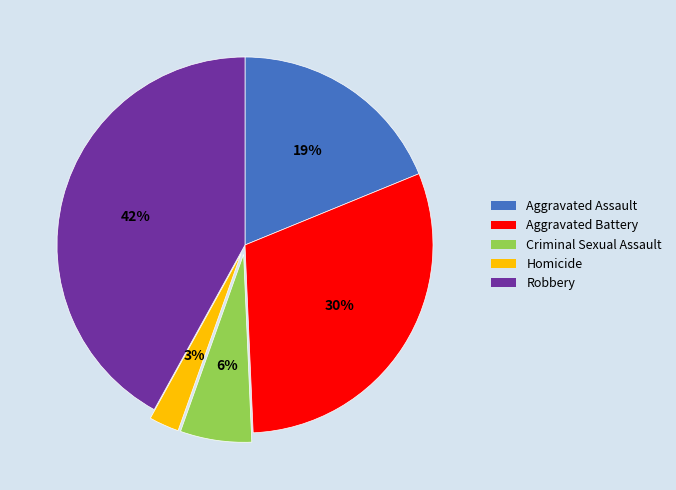

True or false: Robbery accounts for 31% of the total.

False